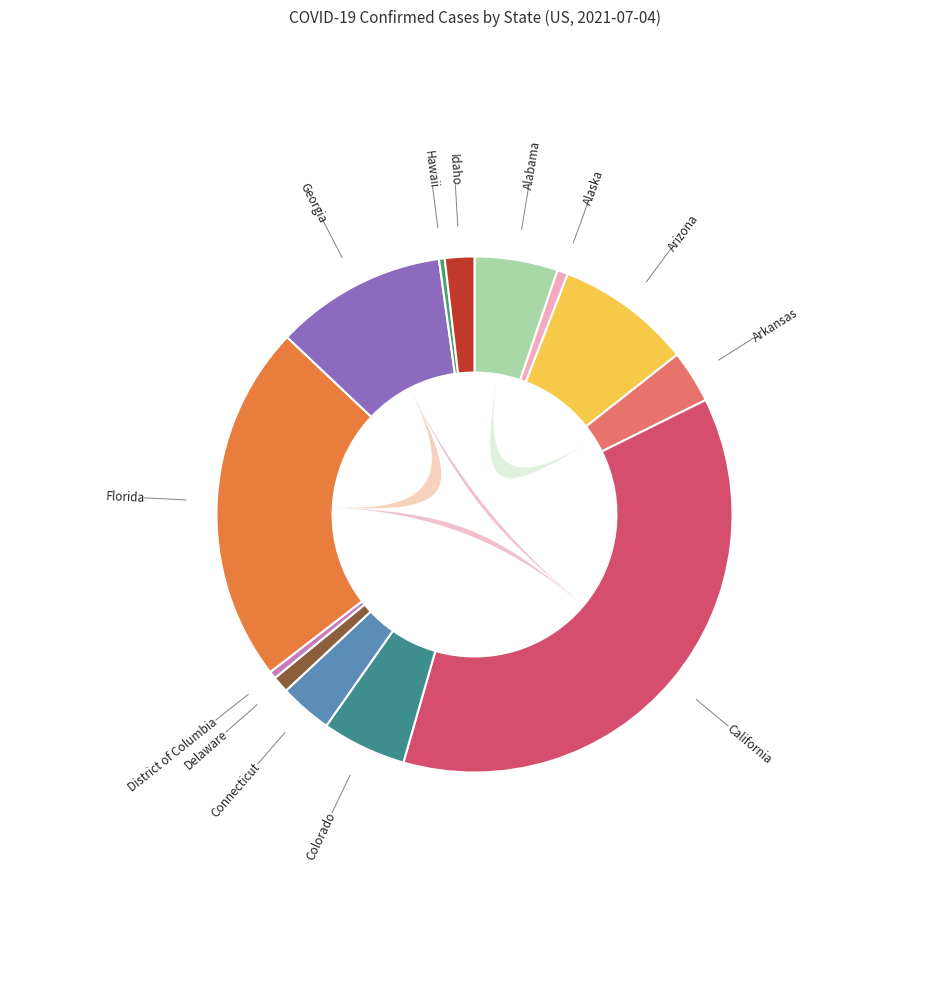

Which has a higher value, Arizona or California?

California